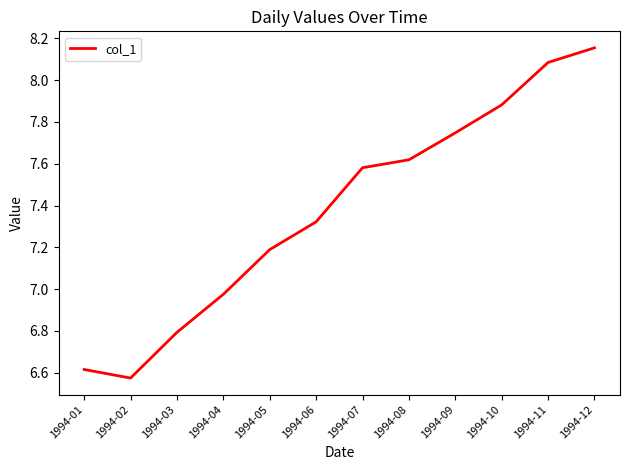

List the labels in order of value, largest first.

1994-12, 1994-11, 1994-10, 1994-09, 1994-08, 1994-07, 1994-06, 1994-05, 1994-04, 1994-03, 1994-01, 1994-02